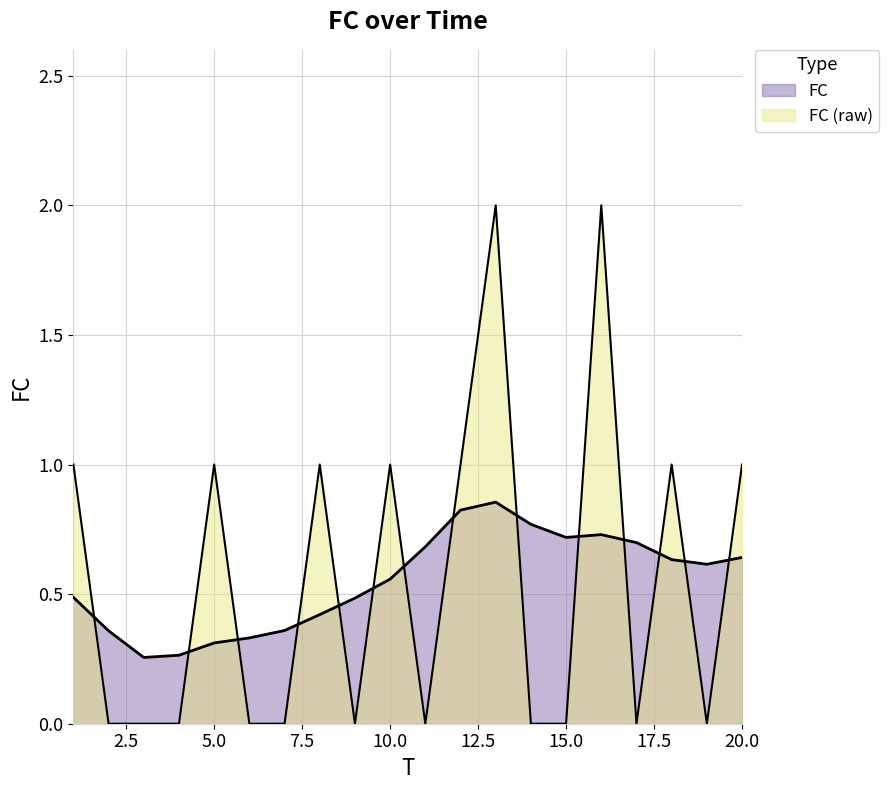

Reading left to right, list all the values displayed in this chart.

1	0	0	0	1	0	0	1	0	1	0	1	2	0	0	2	0	1	0	1